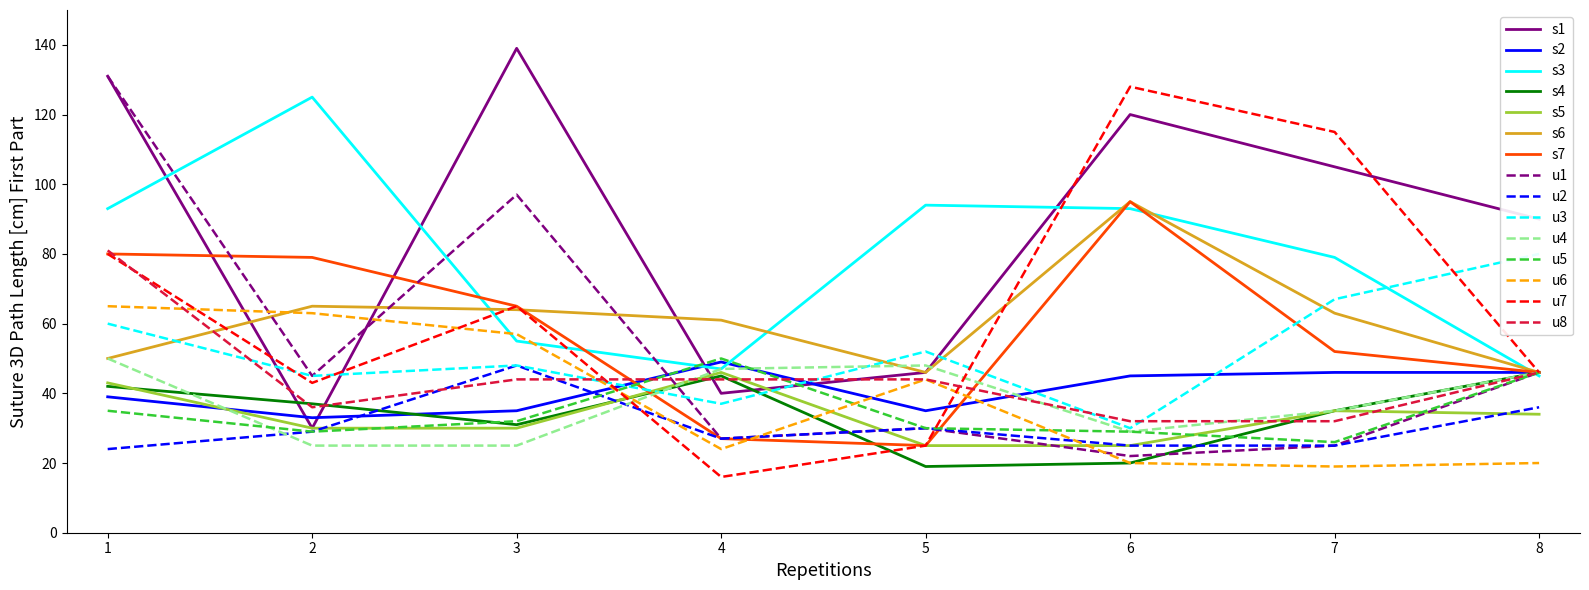

What is the lowest value of the s1 series?

30